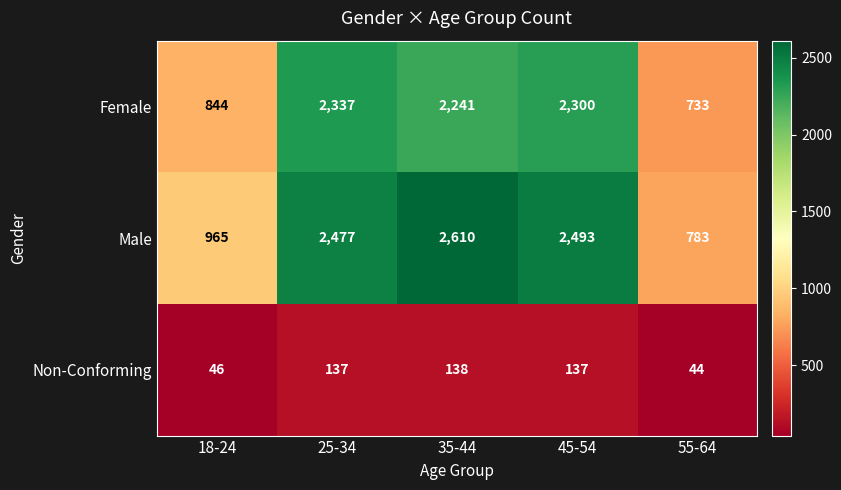

What is the sum of the Non-Conforming values at 35-44 and 55-64?

182